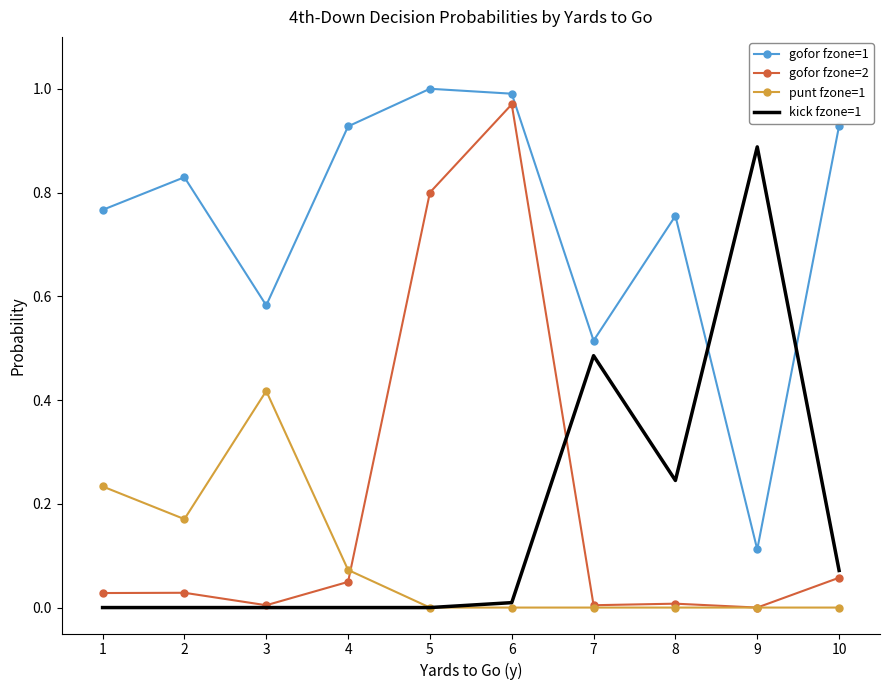

Which series has the widest spread of values?

gofor fzone=2